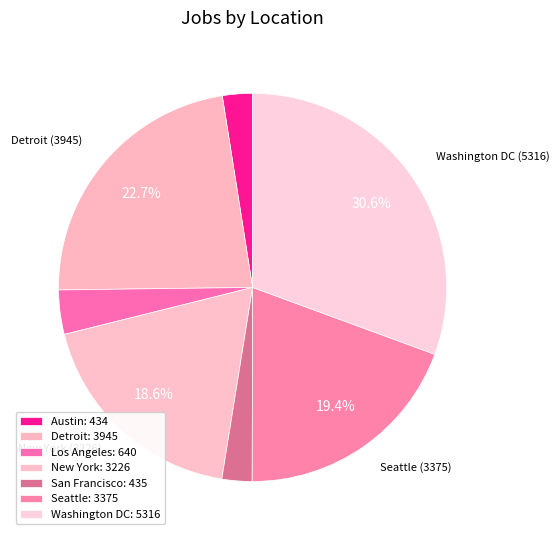

How many segments does this pie chart have?

7